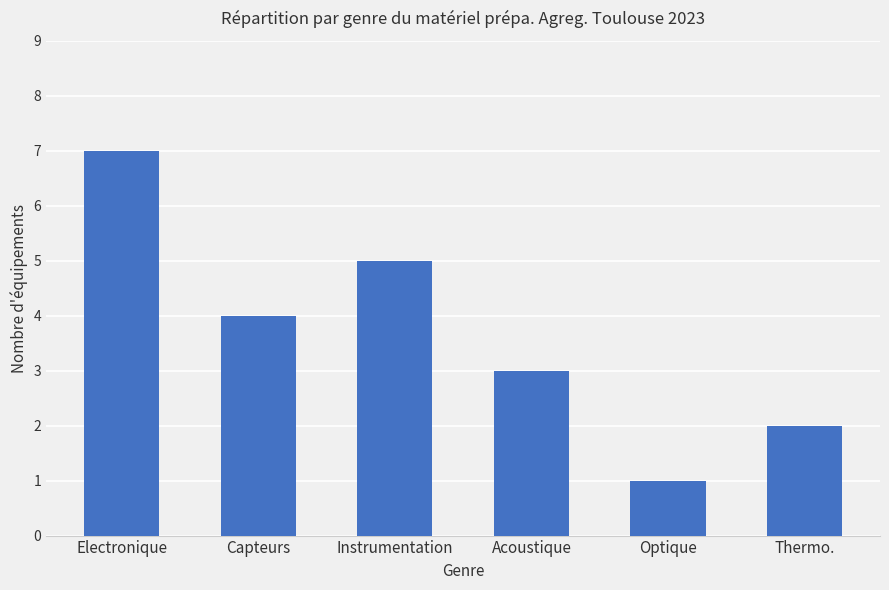

How many bars are there in total?

6